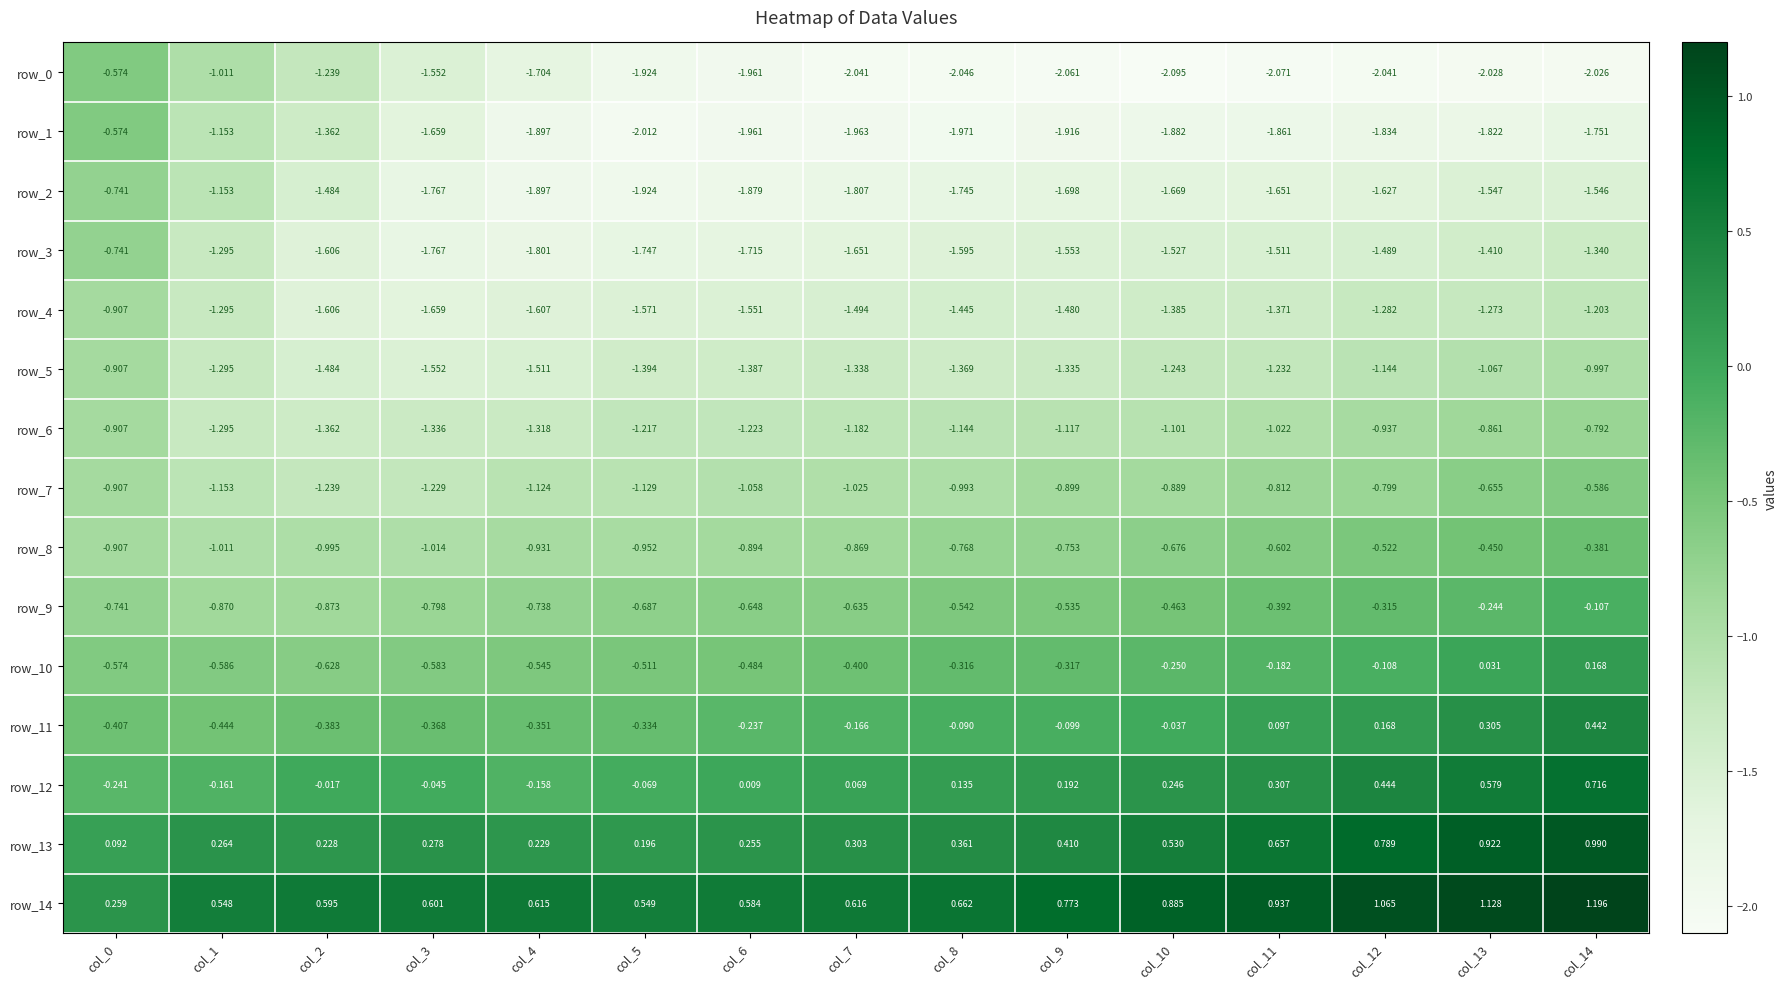

At how many categories does at least one series exceed -1?

15